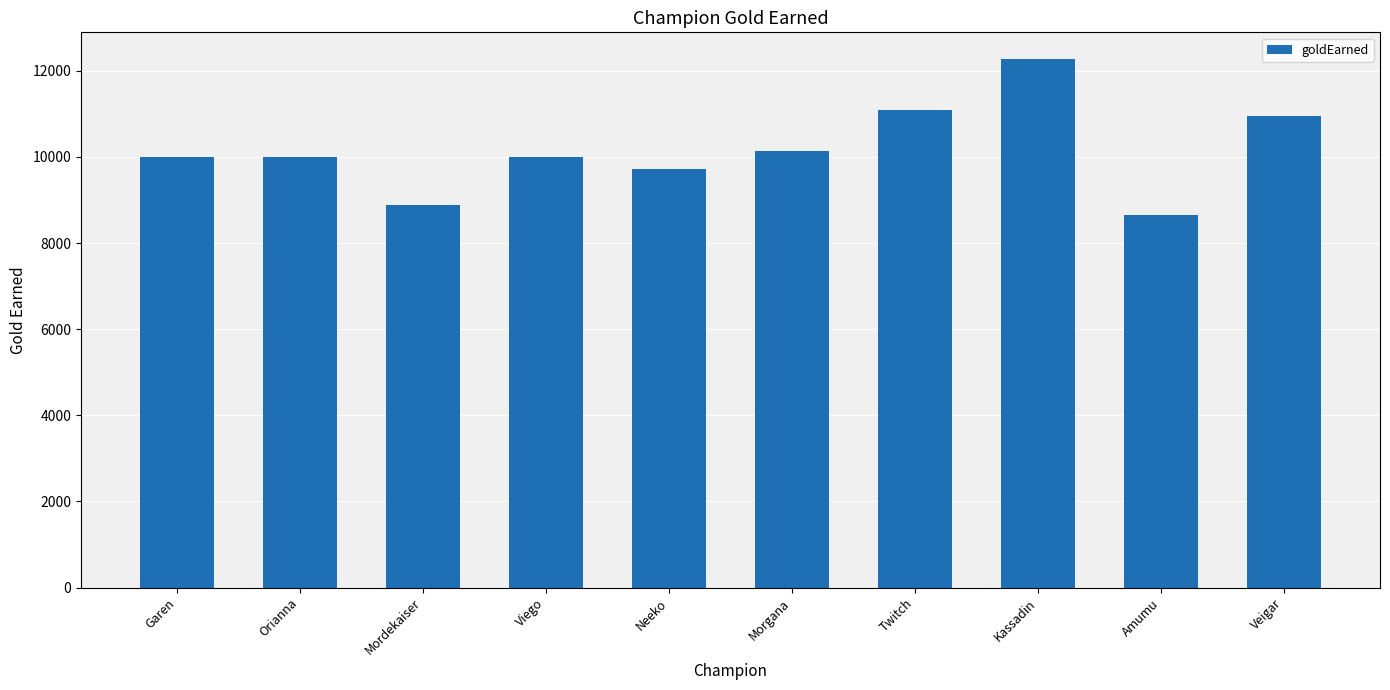

The chart shows a value of 6303 at Neeko. True or false?

False